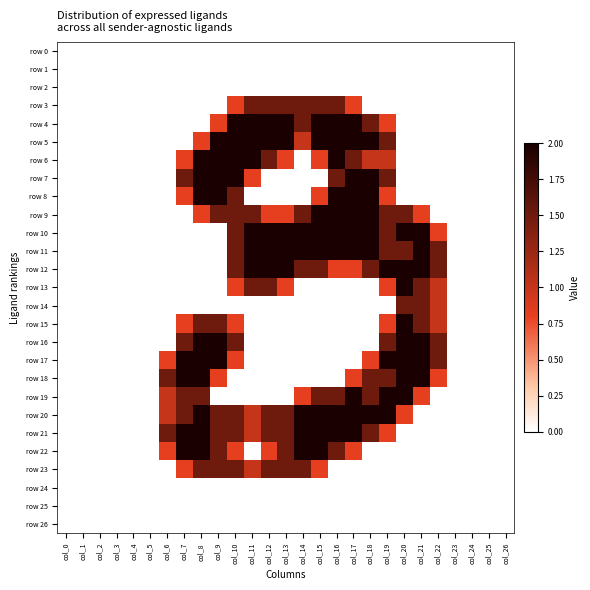

Rank the series by their maximum value, from highest to lowest.

row 4, row 5, row 6, row 7, row 8, row 9, row 10, row 11, row 12, row 13, row 15, row 16, row 17, row 18, row 19, row 20, row 21, row 22, row 3, row 14, row 23, row 0, row 1, row 2, row 24, row 25, row 26